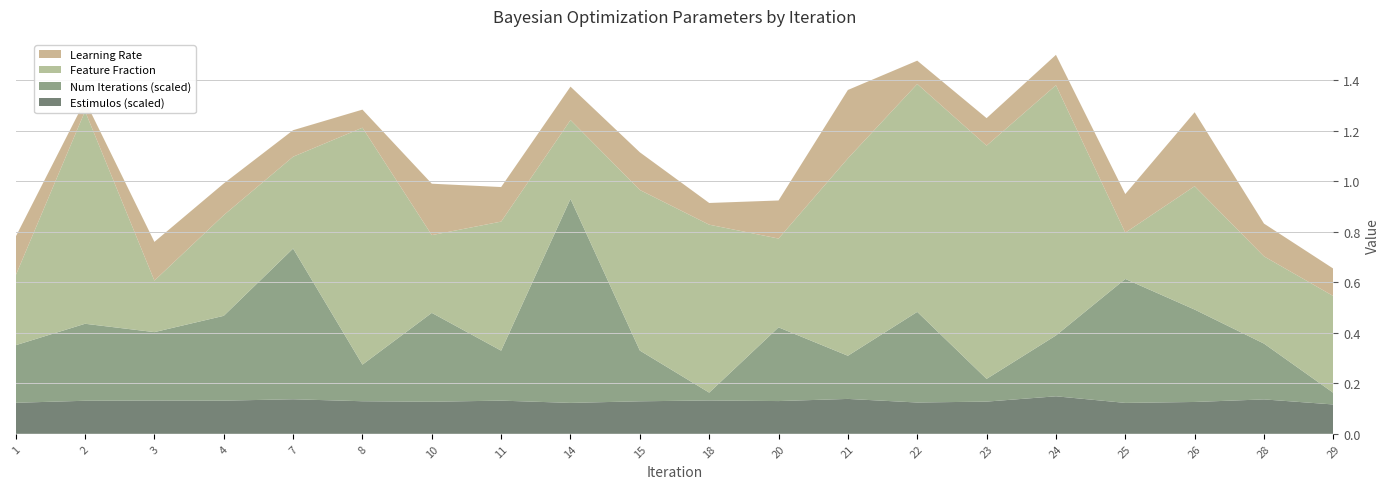

Reading left to right, extract all data points from this chart.

learning_rate: 1=0.2	2=0.0	3=0.2	4=0.1	7=0.1	8=0.1	10=0.2	11=0.1	14=0.1	15=0.1	18=0.1	20=0.2	21=0.3	22=0.1	23=0.1	24=0.1	25=0.2	26=0.3	28=0.1	29=0.1
feature_fraction: 1=0.3	2=0.8	3=0.2	4=0.4	7=0.4	8=0.9	10=0.3	11=0.5	14=0.3	15=0.6	18=0.7	20=0.4	21=0.8	22=0.9	23=0.9	24=1.0	25=0.2	26=0.5	28=0.3	29=0.4
num_iterations_scaled: 1=0.2	2=0.3	3=0.3	4=0.3	7=0.6	8=0.1	10=0.4	11=0.2	14=0.8	15=0.2	18=0.0	20=0.3	21=0.2	22=0.4	23=0.1	24=0.2	25=0.5	26=0.4	28=0.2	29=0.0
estimulos_scaled: 1=0.1	2=0.1	3=0.1	4=0.1	7=0.1	8=0.1	10=0.1	11=0.1	14=0.1	15=0.1	18=0.1	20=0.1	21=0.1	22=0.1	23=0.1	24=0.1	25=0.1	26=0.1	28=0.1	29=0.1